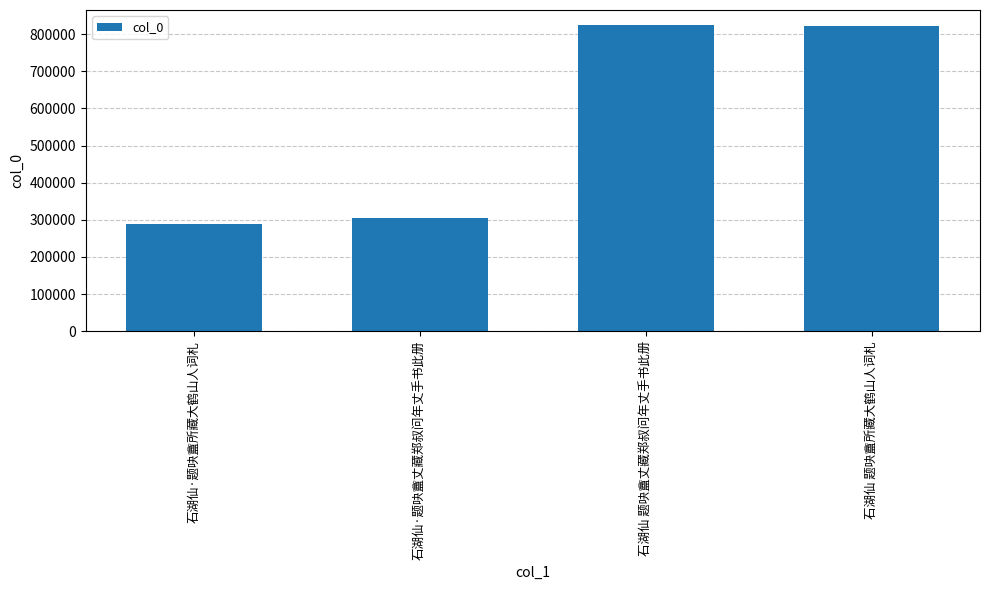

What is the value of the 1st bar from the left?

289863